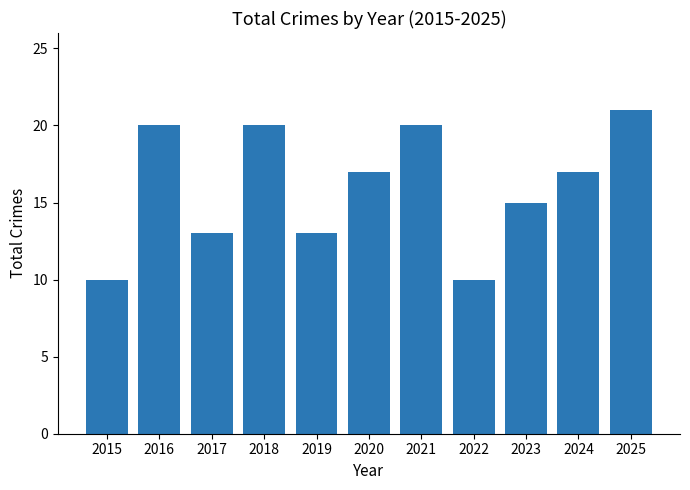

How many distinct data groups are displayed?

1